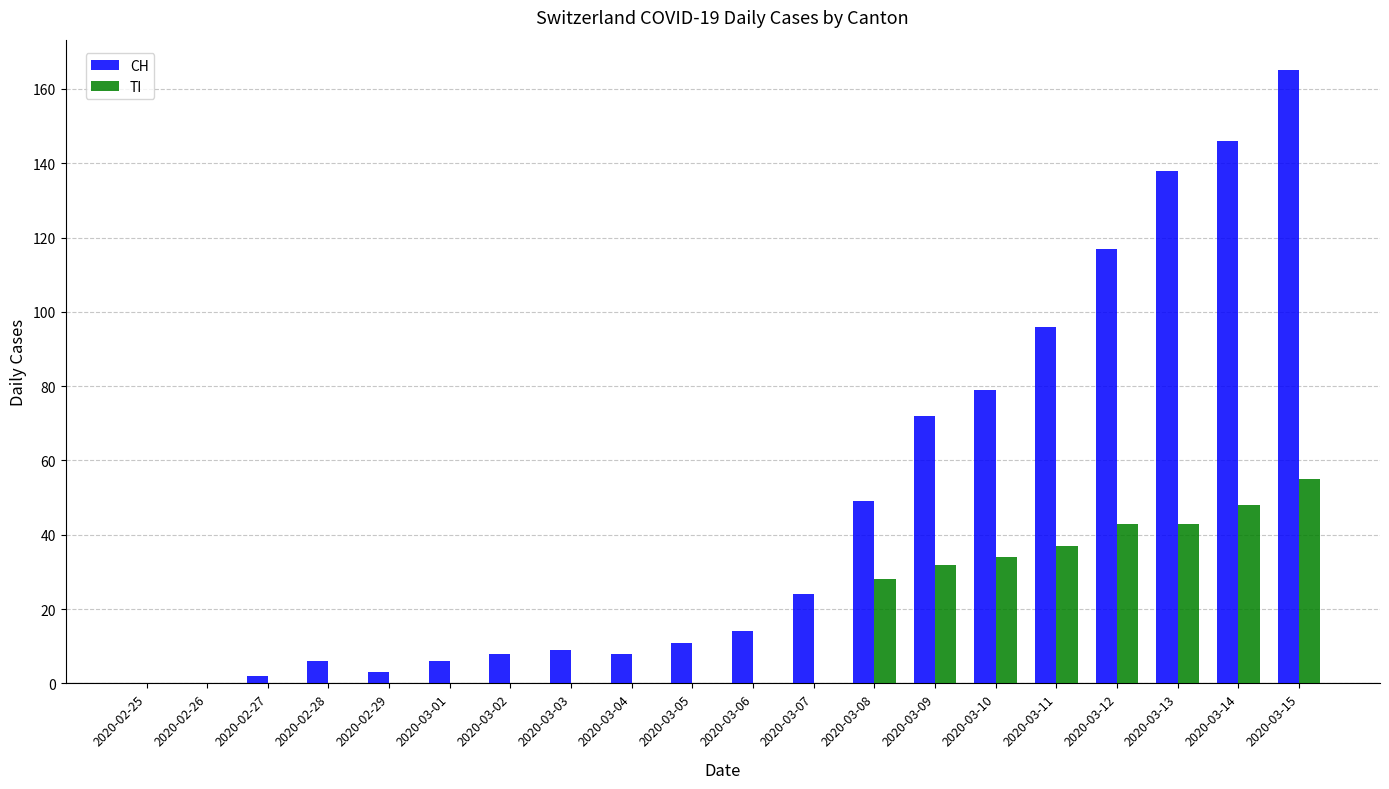

At which category does the chart reach its peak across all series?

2020-03-15